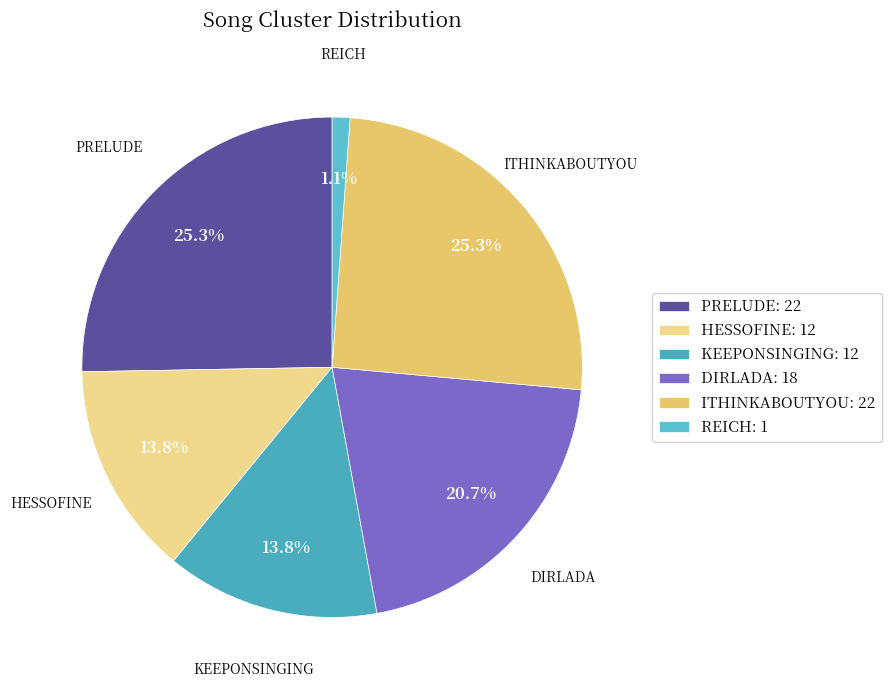

Count the number of slices in the pie.

6